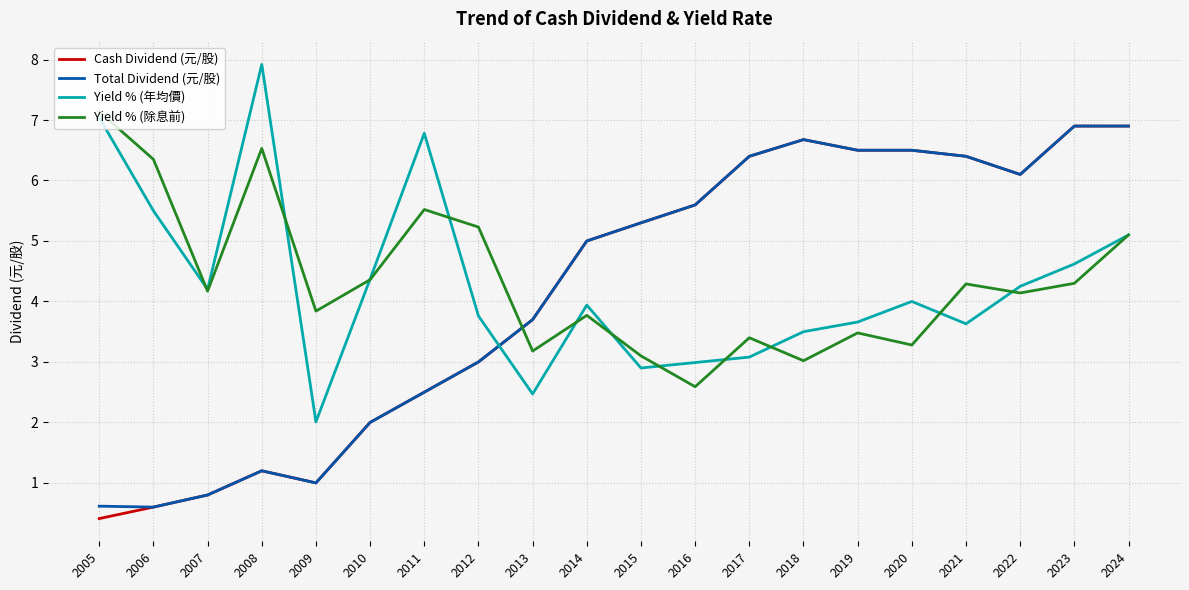

Which category has the lowest value in the Yield % (年均價) series?

2009